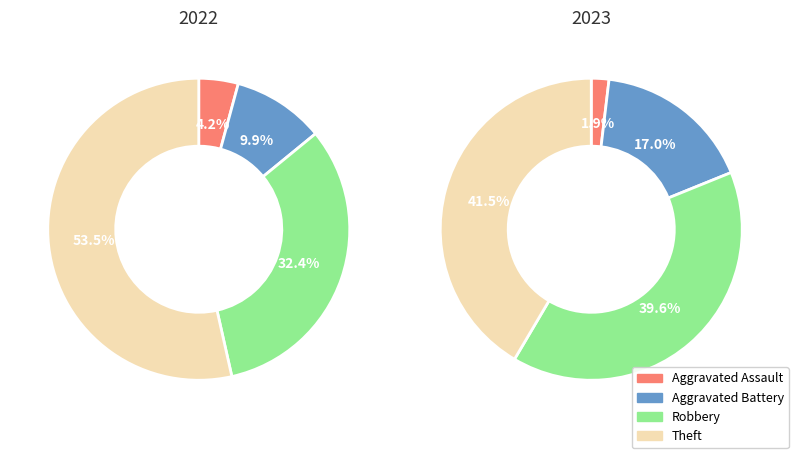

Is there a majority slice in this chart?

No